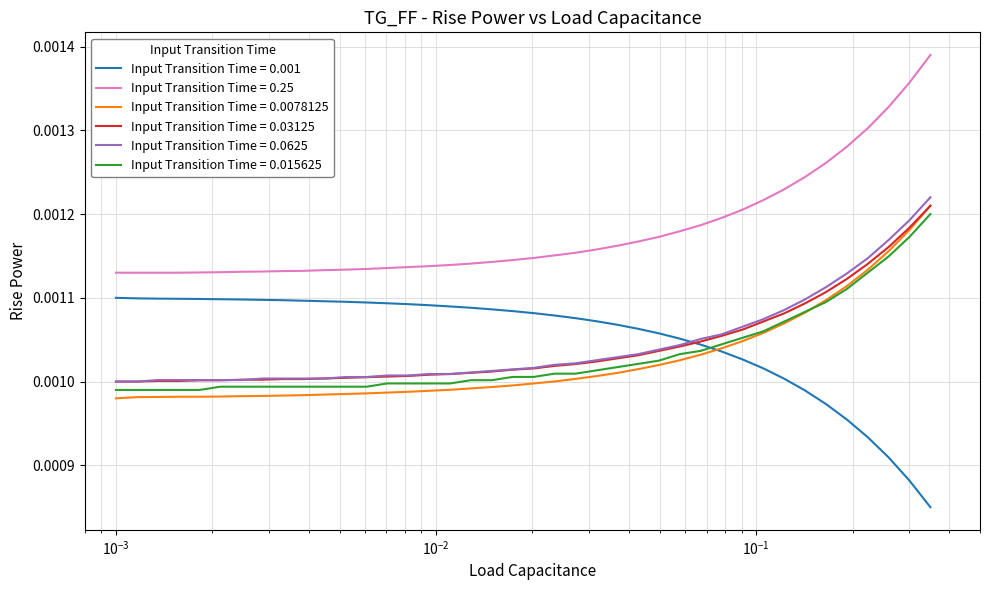

True or false: Input Transition Time = 0.25 and Input Transition Time = 0.015625 intersect in this chart.

False